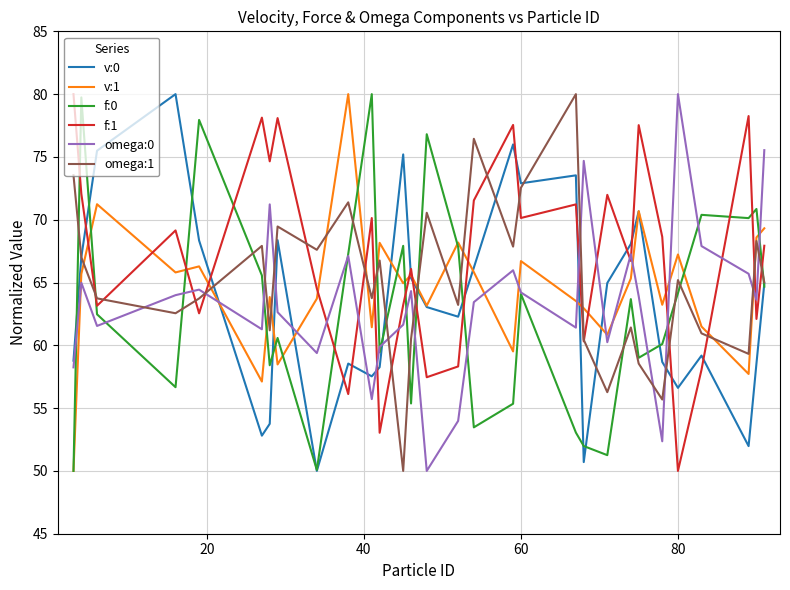

What is the difference between the maximum and minimum values in the v:0 series?

30.0